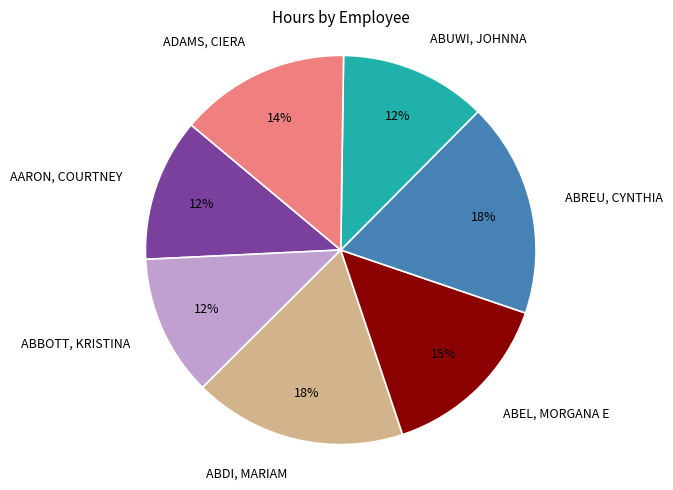

The ABREU, CYNTHIA slice represents 6% of the pie. True or false?

False